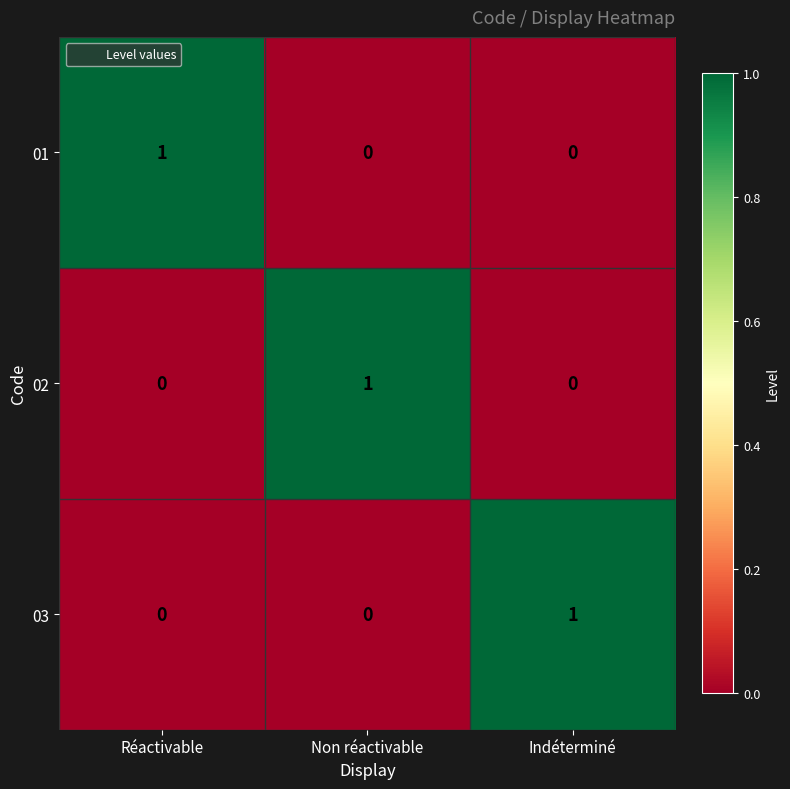

How many series are shown in this chart?

3